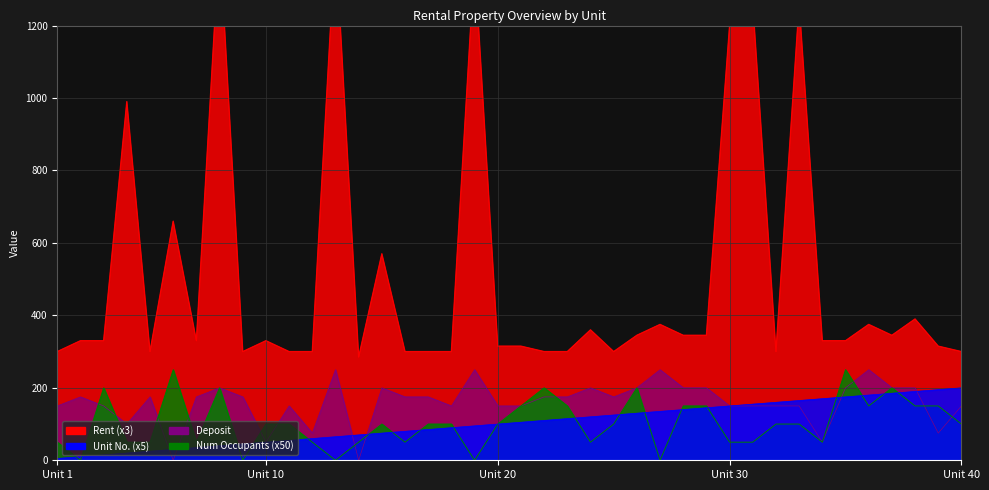

Reading right to left, what are all the values shown in this chart?

Deposit: 150	75	200	200	250	200	50	150	150	150	150	200	200	250	200	175	200	175	175	150	150	250	150	175	175	200	0	250	75	150	50	175	200	175	0	175	100	150	175	150
Unit: 200	195	190	185	180	175	170	165	160	155	150	145	140	135	130	125	120	115	110	105	100	95	90	85	80	75	70	65	60	55	50	45	40	35	30	25	20	15	10	5
Rent: 300	315	390	345	375	330	330	1260	300	1260	1200	345	345	375	345	300	360	300	300	315	315	1380	300	300	300	570	285	1440	300	300	330	300	1440	330	660	300	990	330	330	300
Num_Occup: 100	150	150	200	150	250	50	100	100	50	50	150	150	0	200	100	50	150	200	150	100	0	100	100	50	100	50	0	50	100	100	0	200	50	250	50	50	200	0	50